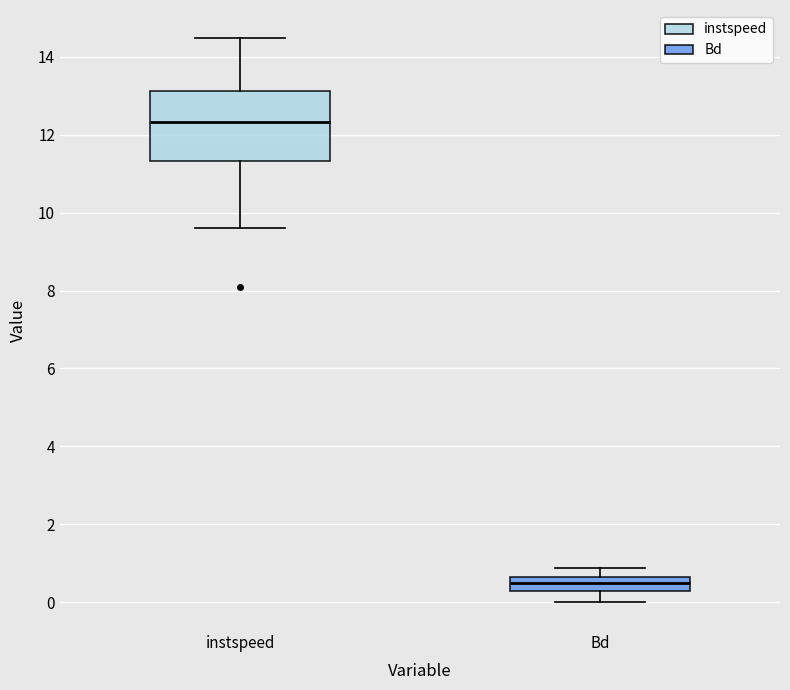

Reading left to right, transcribe this box plot: for each box, give where its median line is, the range the box spans, and where its two whiskers end, as read against the y-axis. The values are not printed on the chart, so give them approximately, as read against the axis.

instspeed: median 12.4, box 11.4 to 13.2, whiskers 9.6 to 14.4
Bd: median 0.6 (inside the box), box 0.2 to 0.6, whiskers 0.0 to 0.8